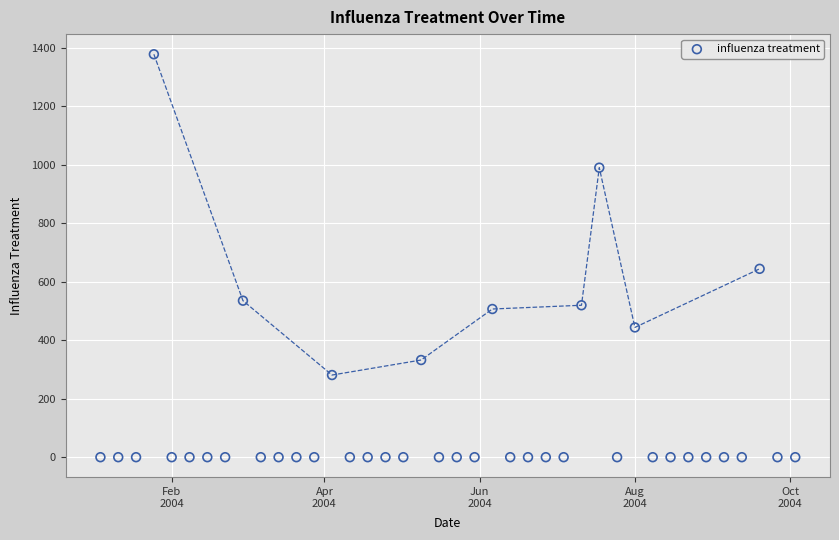

What Y value in the scatter plot is closest to 688?

644.0